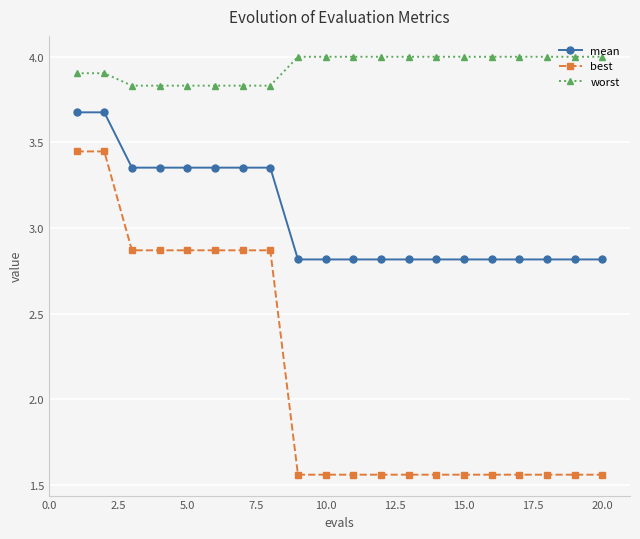

How many best values are between 1 and 2?

12